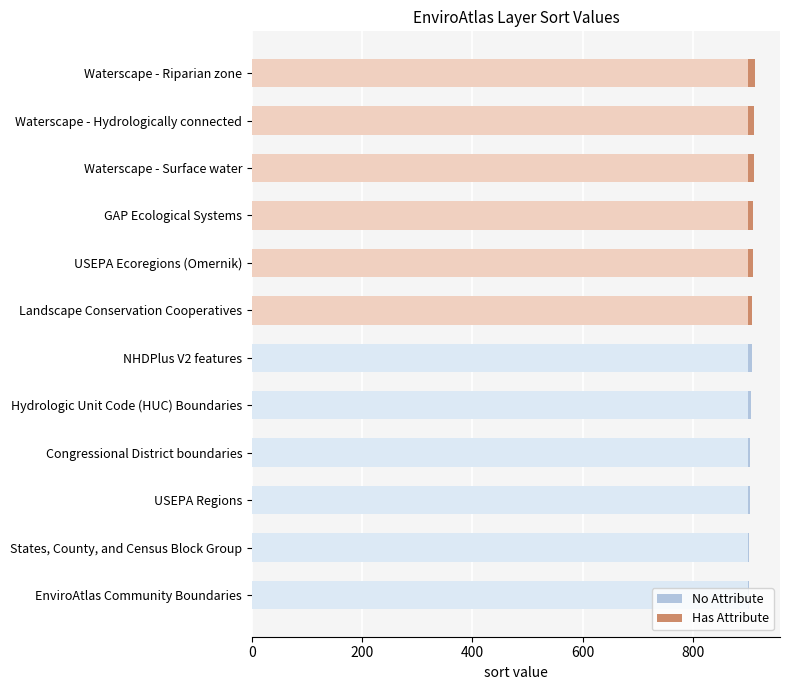

What is the total value across all series at 400?

12